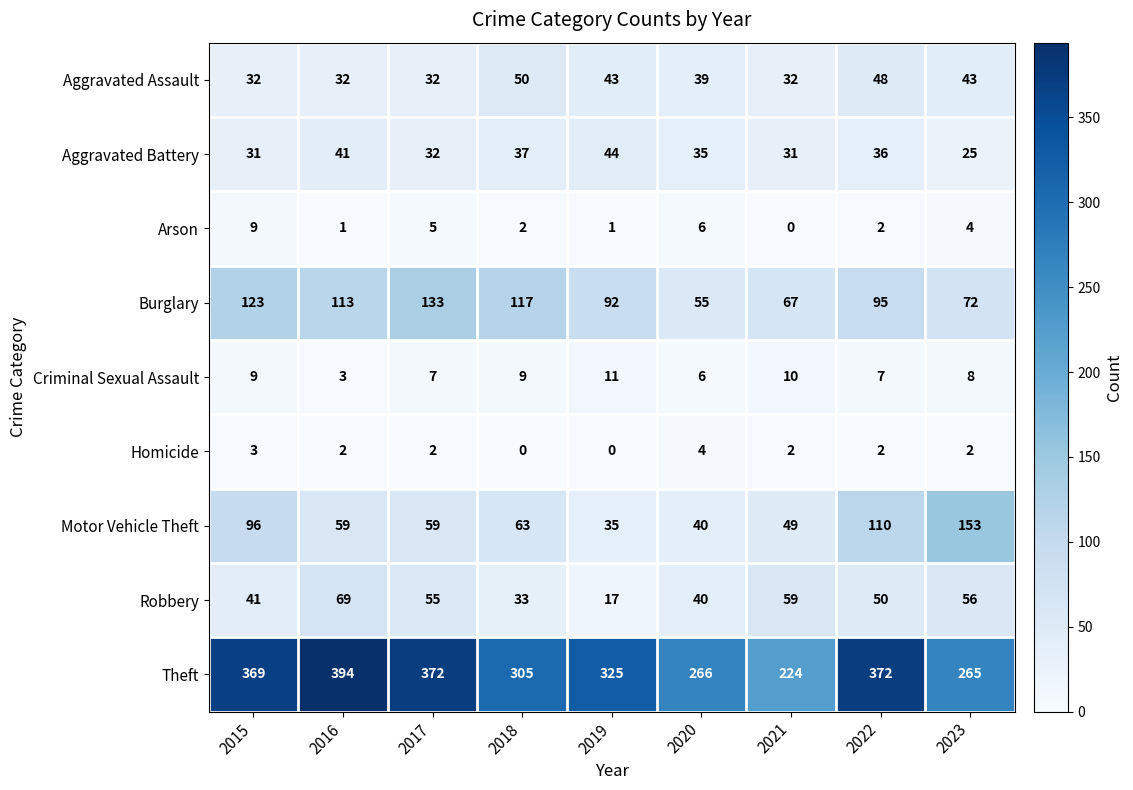

What is the difference between the maximum and minimum values in the Motor Vehicle Theft series?

118